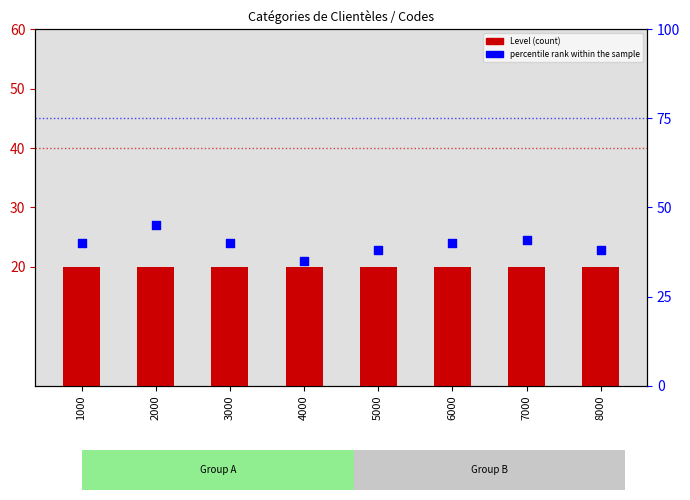

What are all the series names shown in the legend?

Level (count), percentile rank within the sample